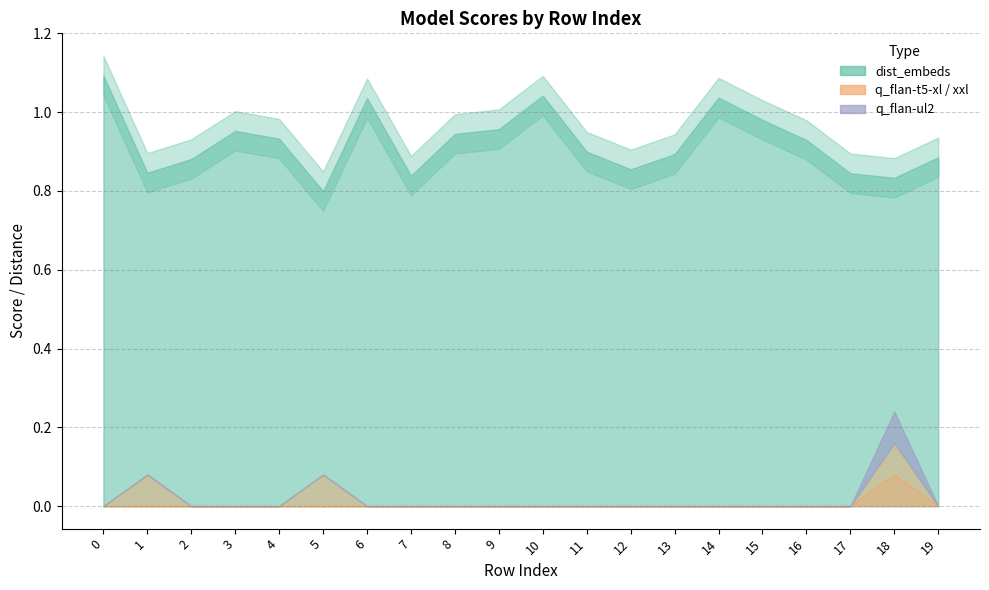

What is the approximate value of dist_embeds at 13?

0.9